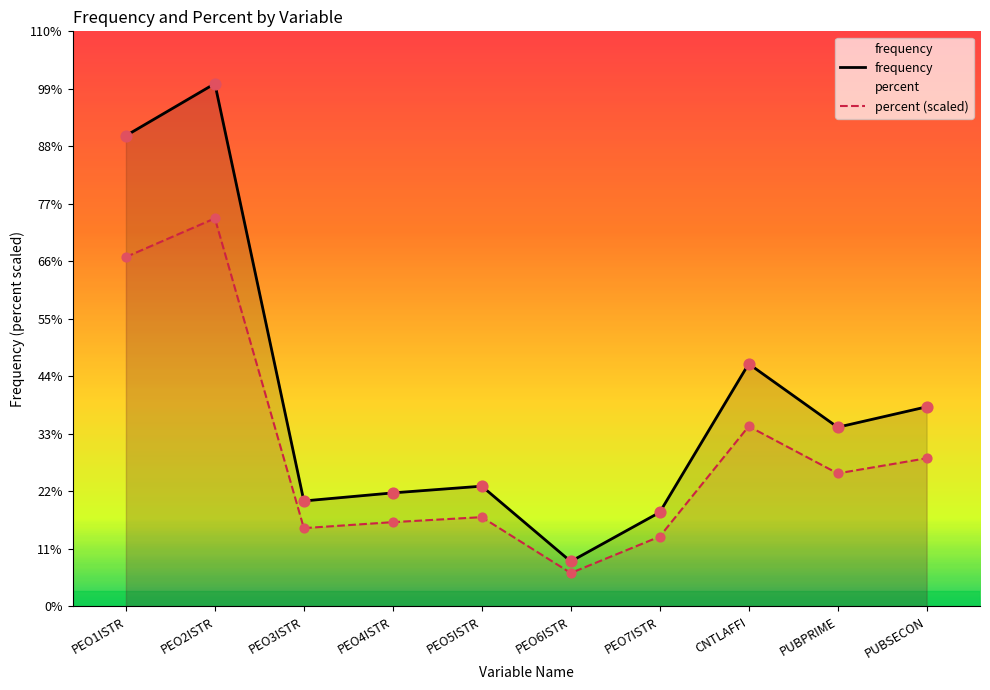

Which series contains the lowest Y value?

percent (scaled)